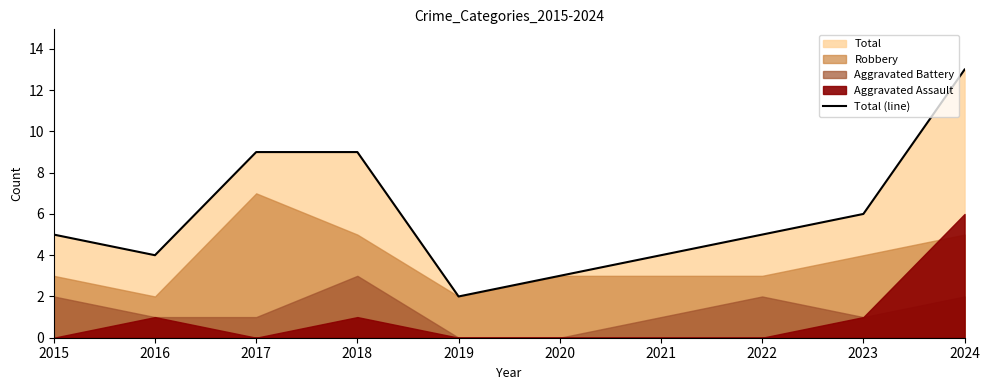

Reading left to right, list all the values displayed in this chart.

5	4	9	9	2	3	5	6	13